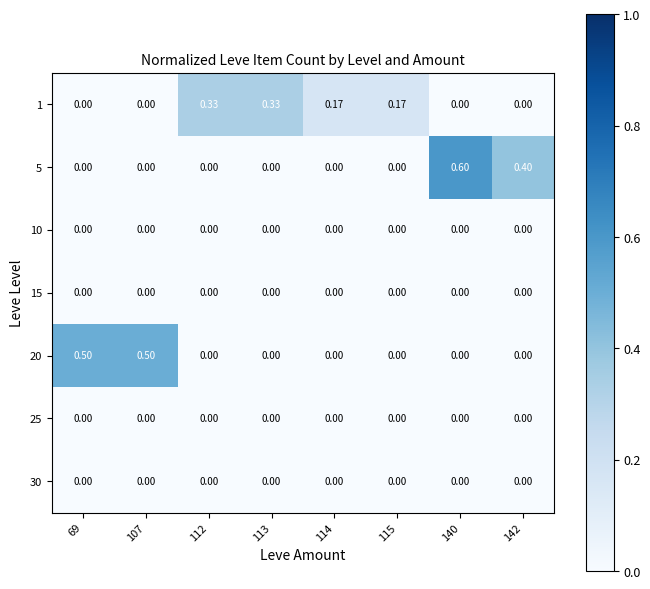

How many data points in 5 are above 0?

2